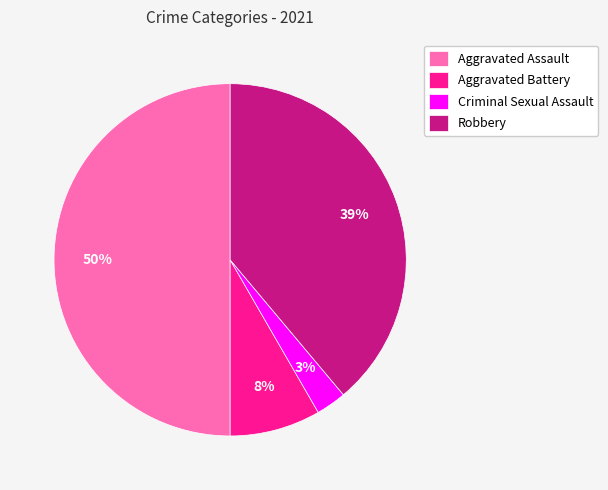

What percentage is the Aggravated Assault slice, to the nearest percent?

50%